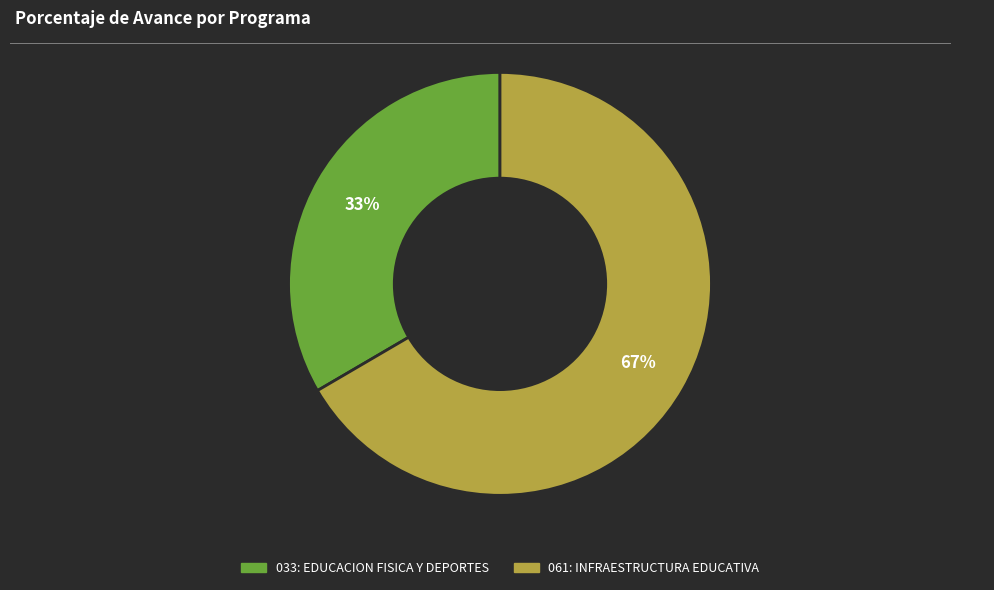

Which slice represents more than half of the pie?

061: INFRAESTRUCTURA EDUCATIVA